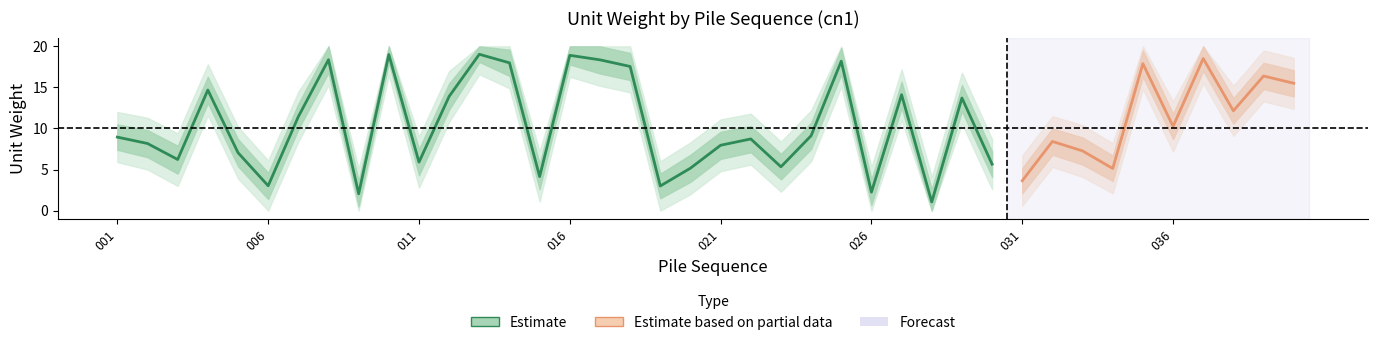

Is it true that cn1_upper1 equals 20.0 at 037?

True